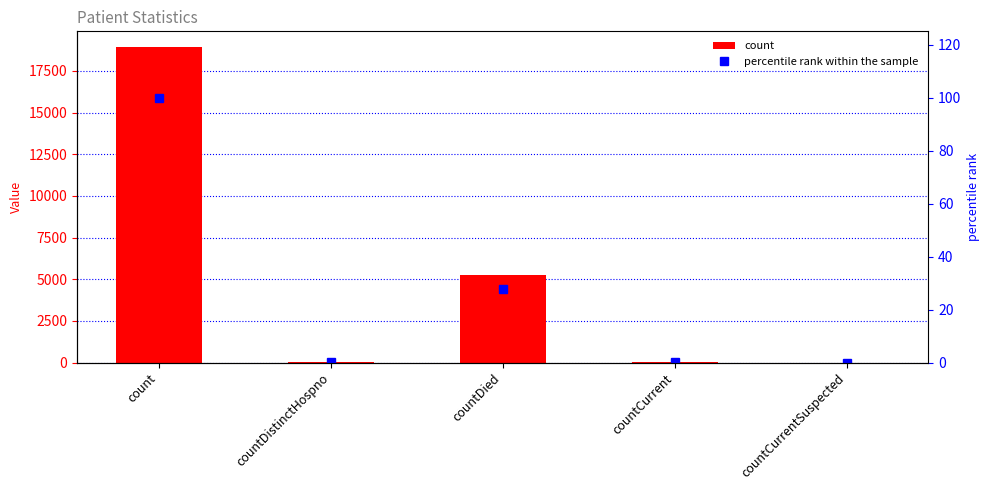

How many positive values does the percentile rank within the sample series have?

4